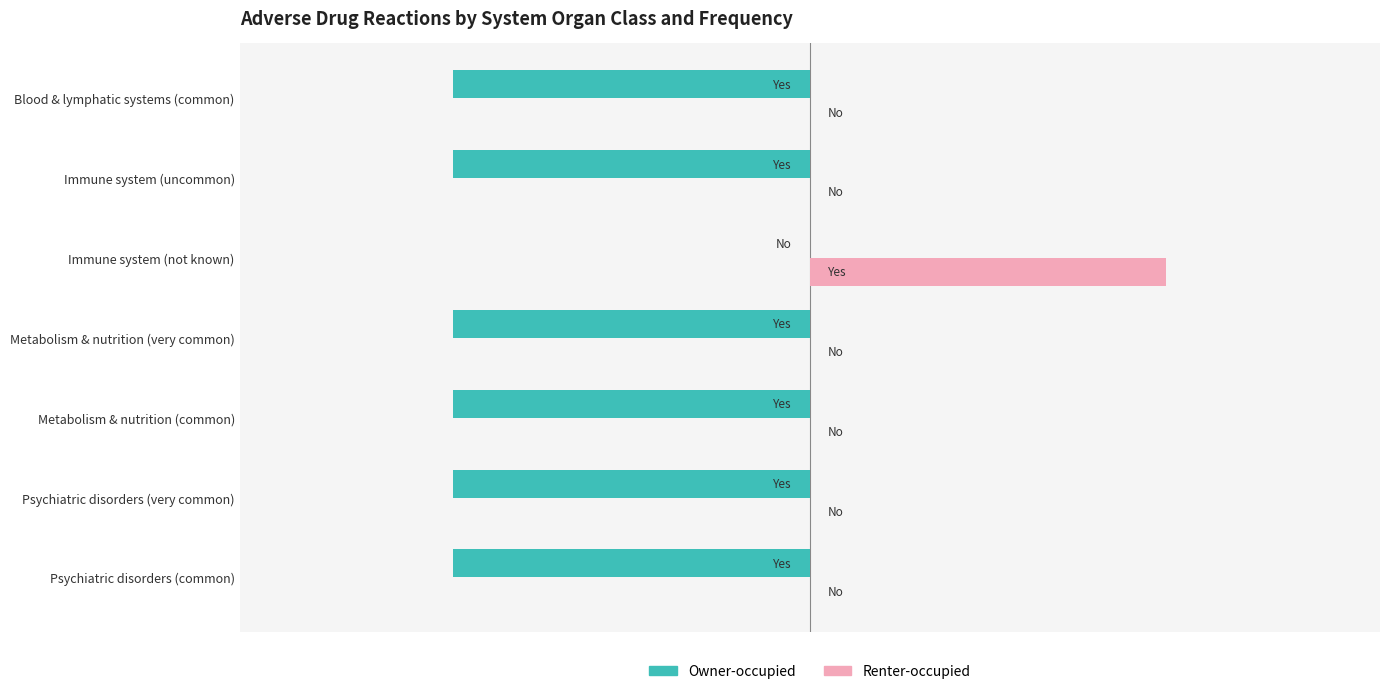

What is the value of the Owner-occupied bar at the 4th from the left?

-1